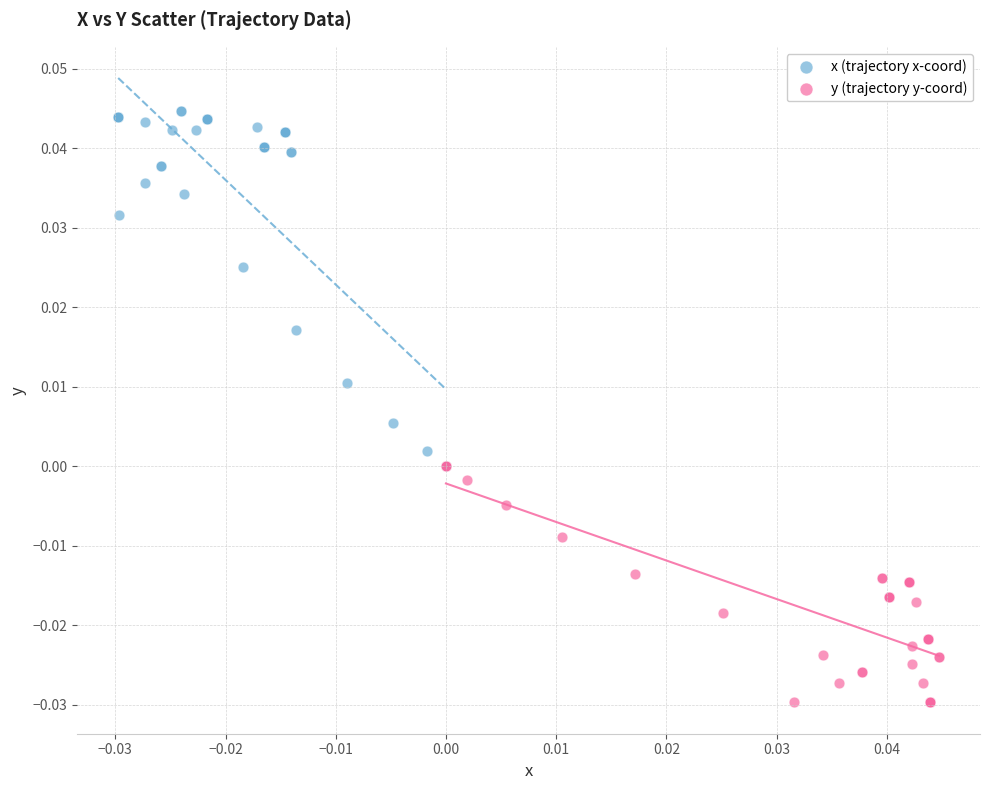

Which series contains the highest Y value?

x (trajectory x-coord)